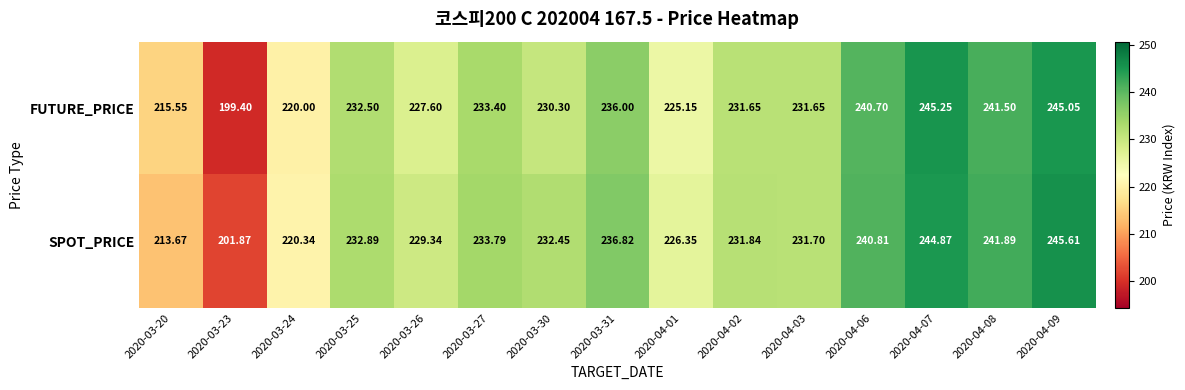

Between 2020-03-26 and 2020-03-27, which series saw the biggest shift?

FUTURE_PRICE